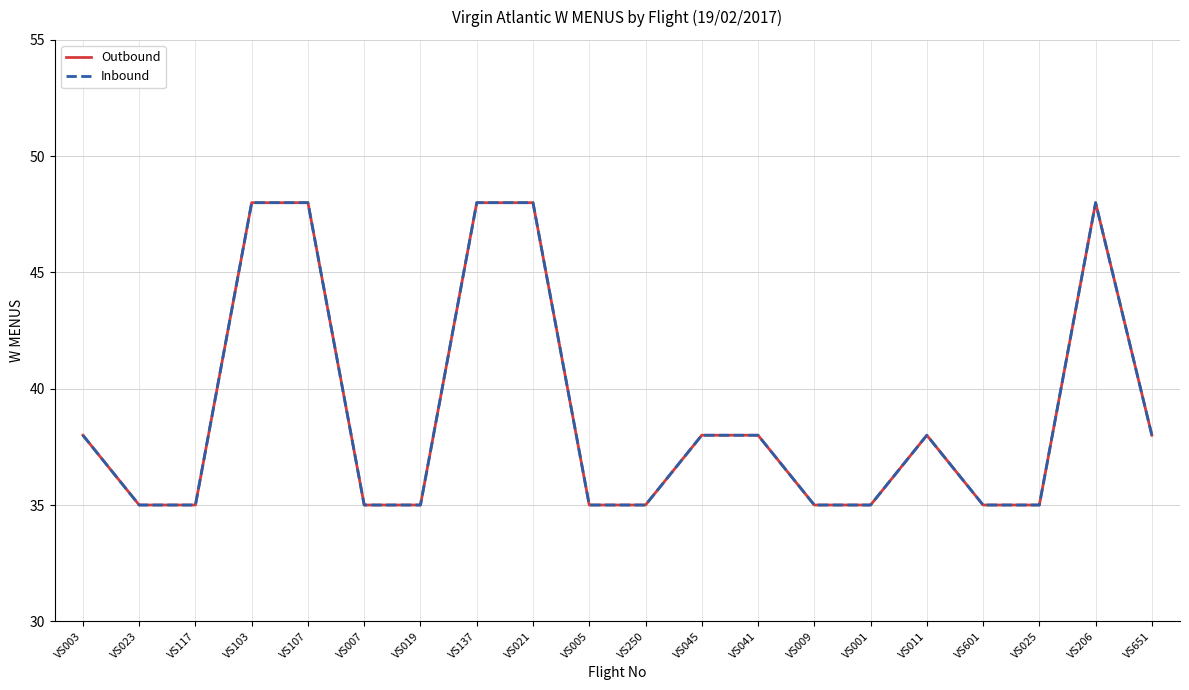

Is the value of Outbound at VS021 greater than the value of Inbound at VS007?

Yes